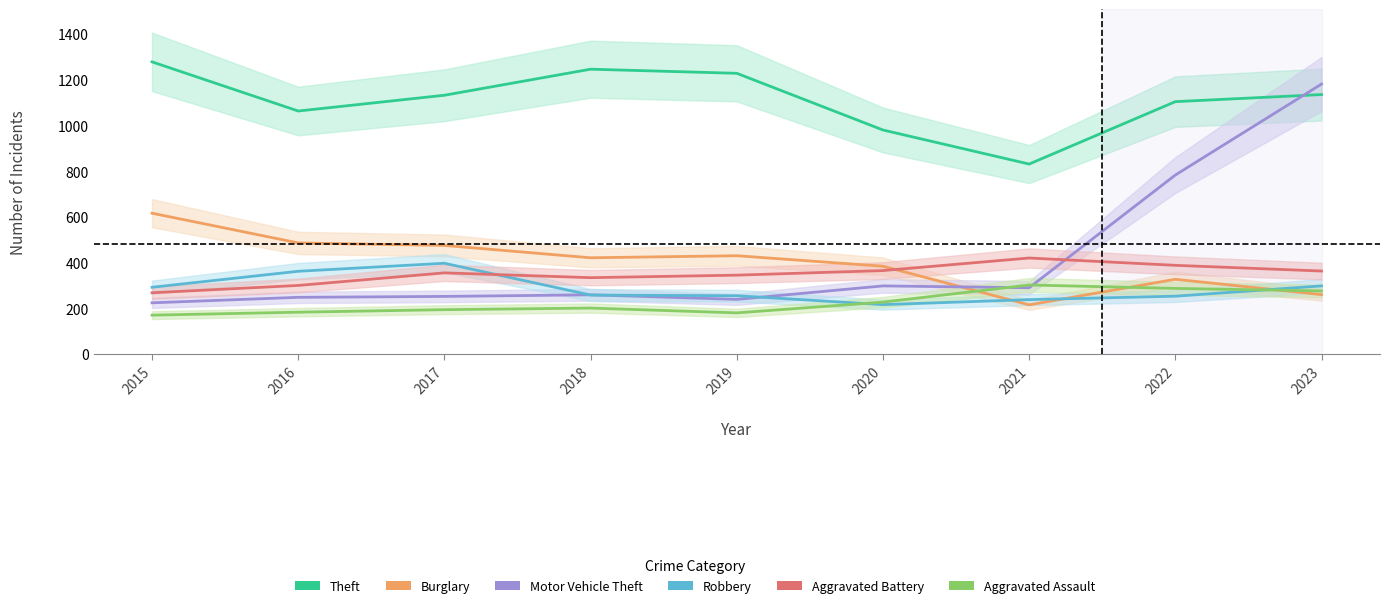

What are all the series names shown in the legend?

Theft, Burglary, Motor Vehicle Theft, Robbery, Aggravated Battery, Aggravated Assault